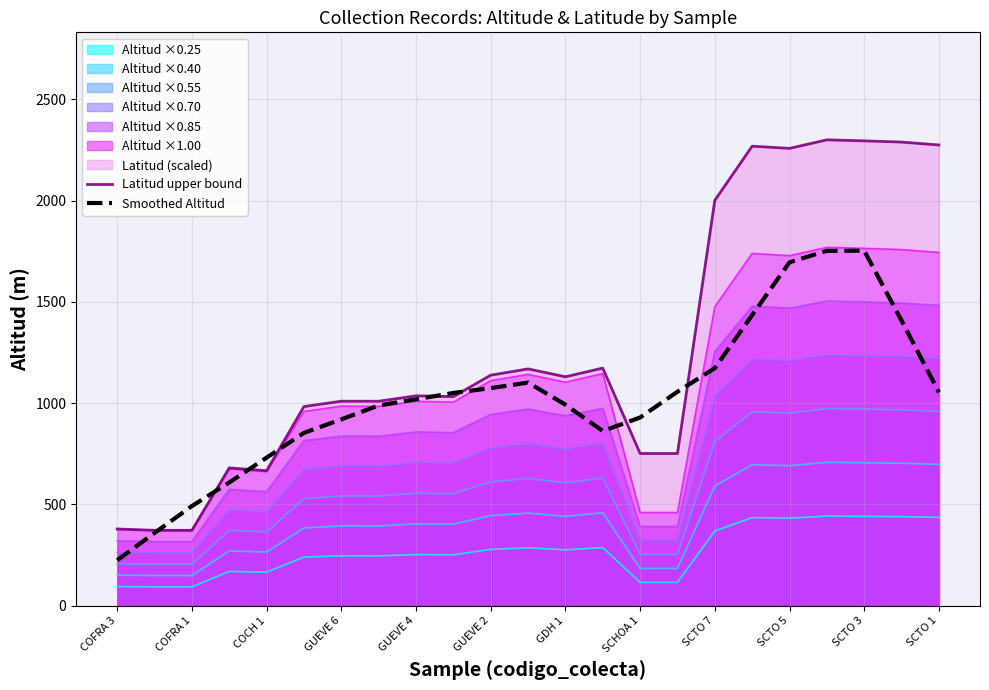

The Smoothed Altitud series shows 1434.4 at 17. True or false?

True